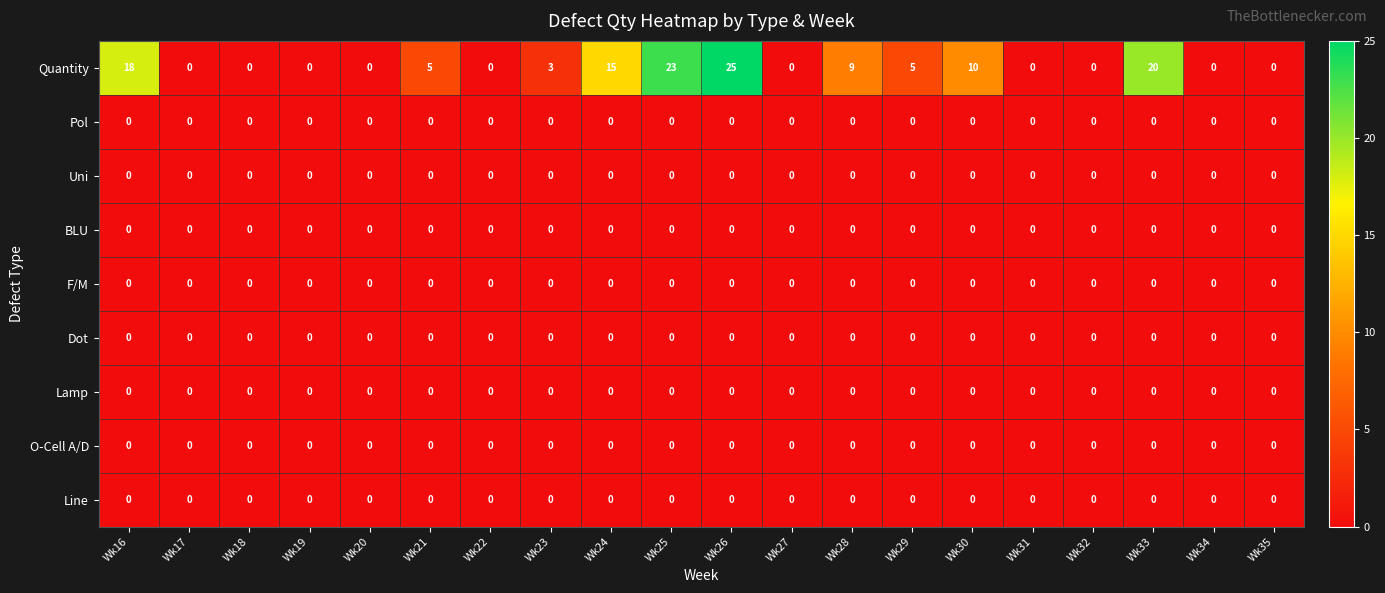

What is the greatest value displayed?

25